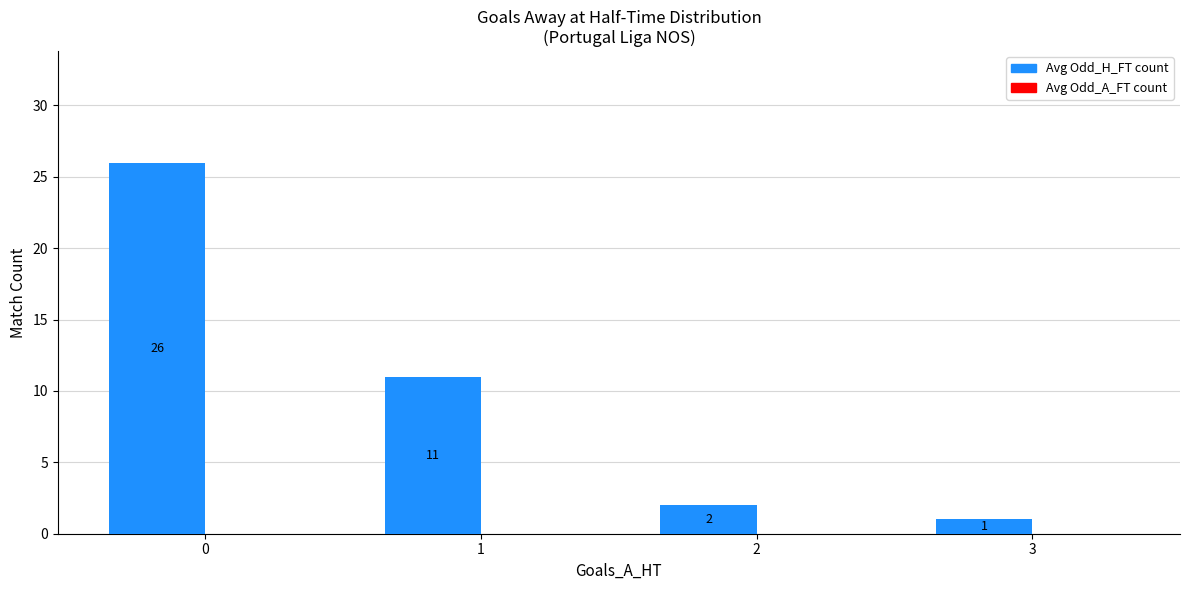

What is the average value?

10